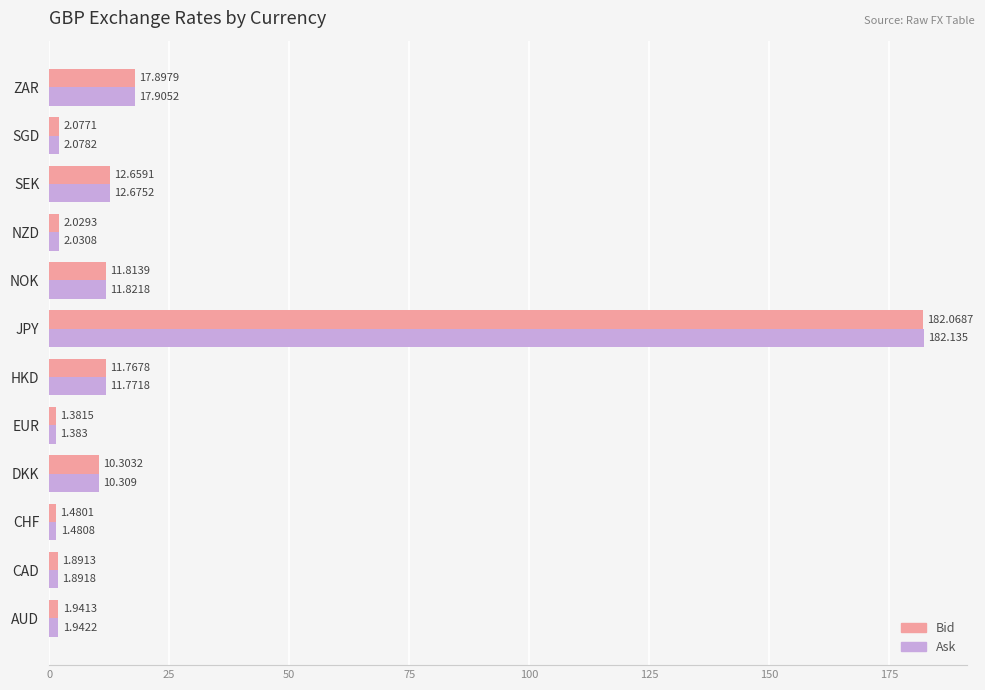

Which category has the lowest value across all series?

EUR